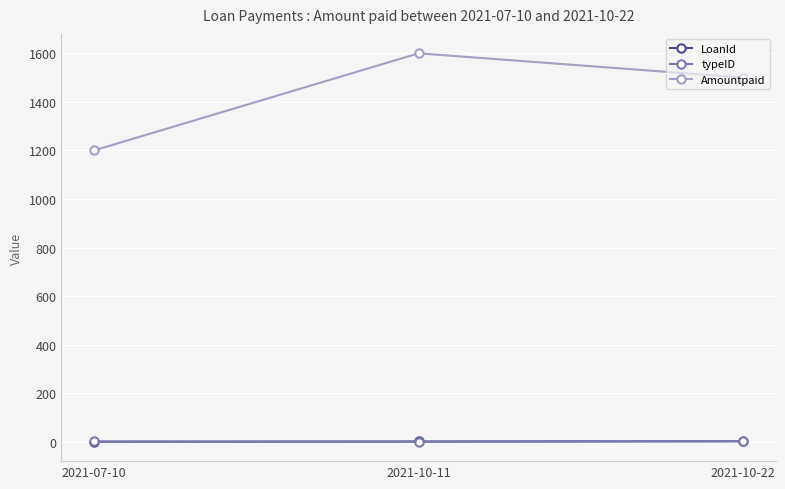

Rank the categories by Amountpaid value from lowest to highest.

2021-07-10, 2021-10-22, 2021-10-11